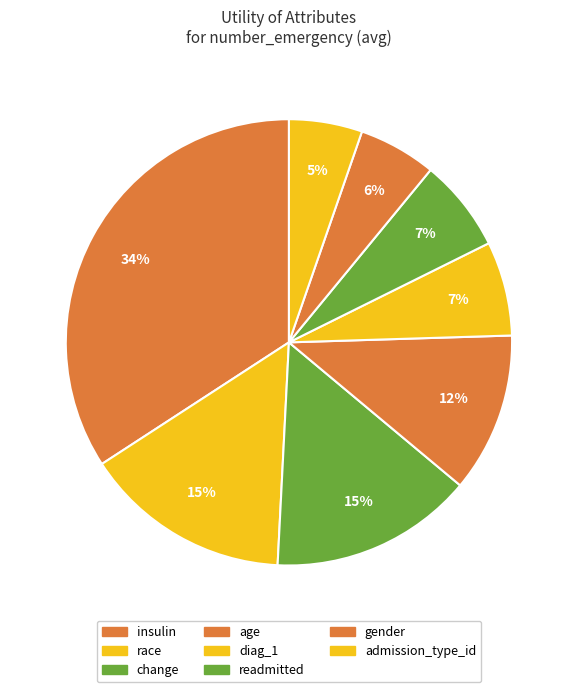

How many segments does this pie chart have?

8